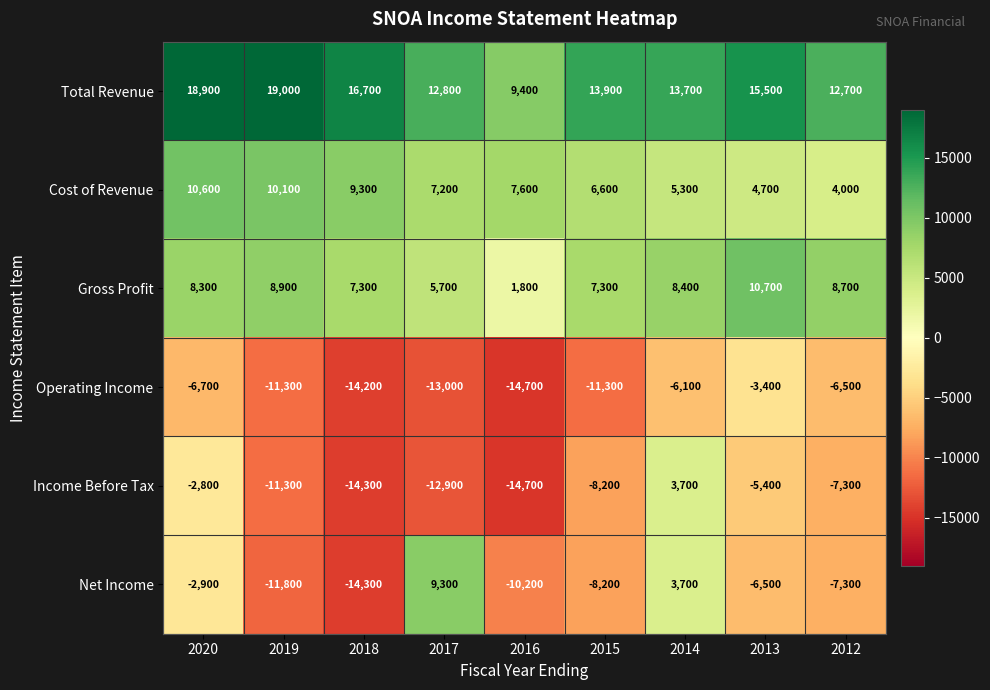

At how many categories does at least one series exceed 9225?

9